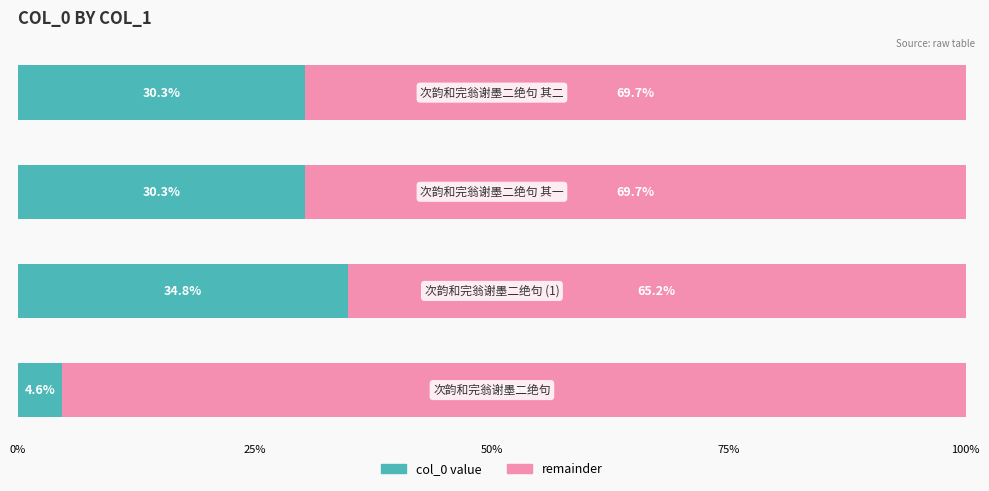

How many series are shown in this chart?

2